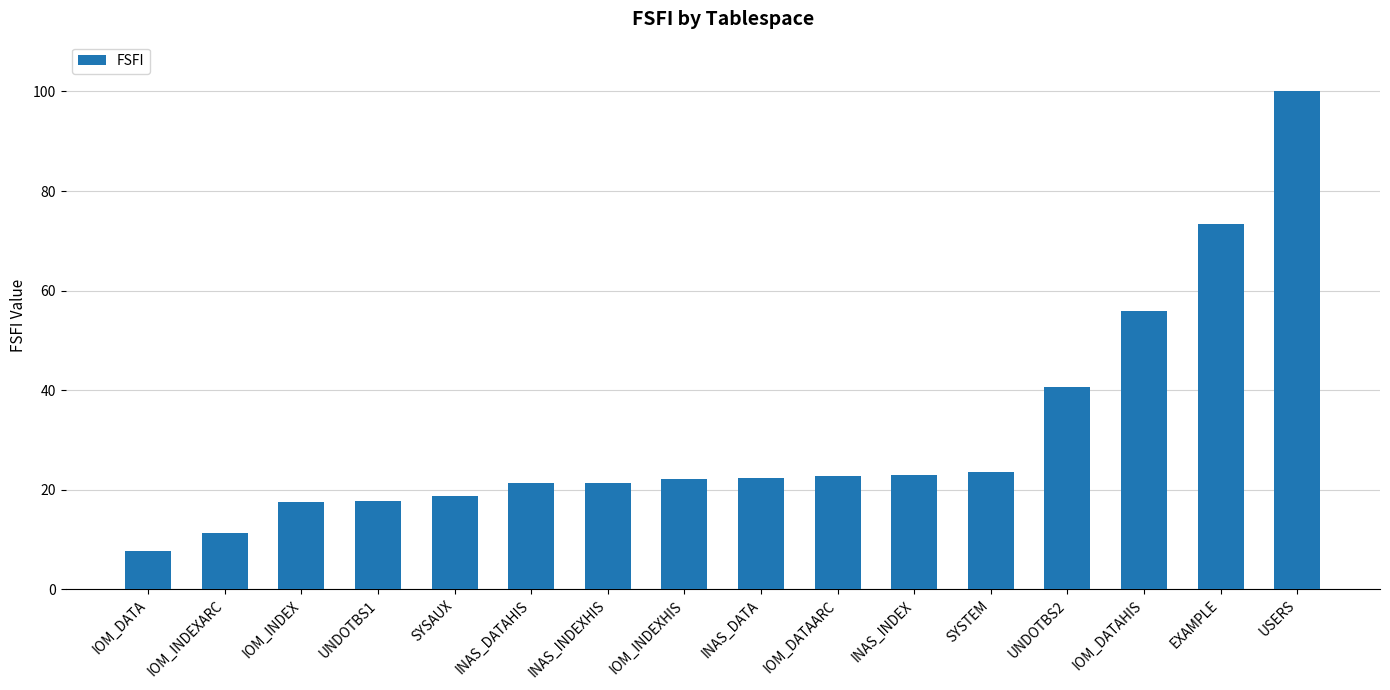

Read the value at SYSTEM.

23.6